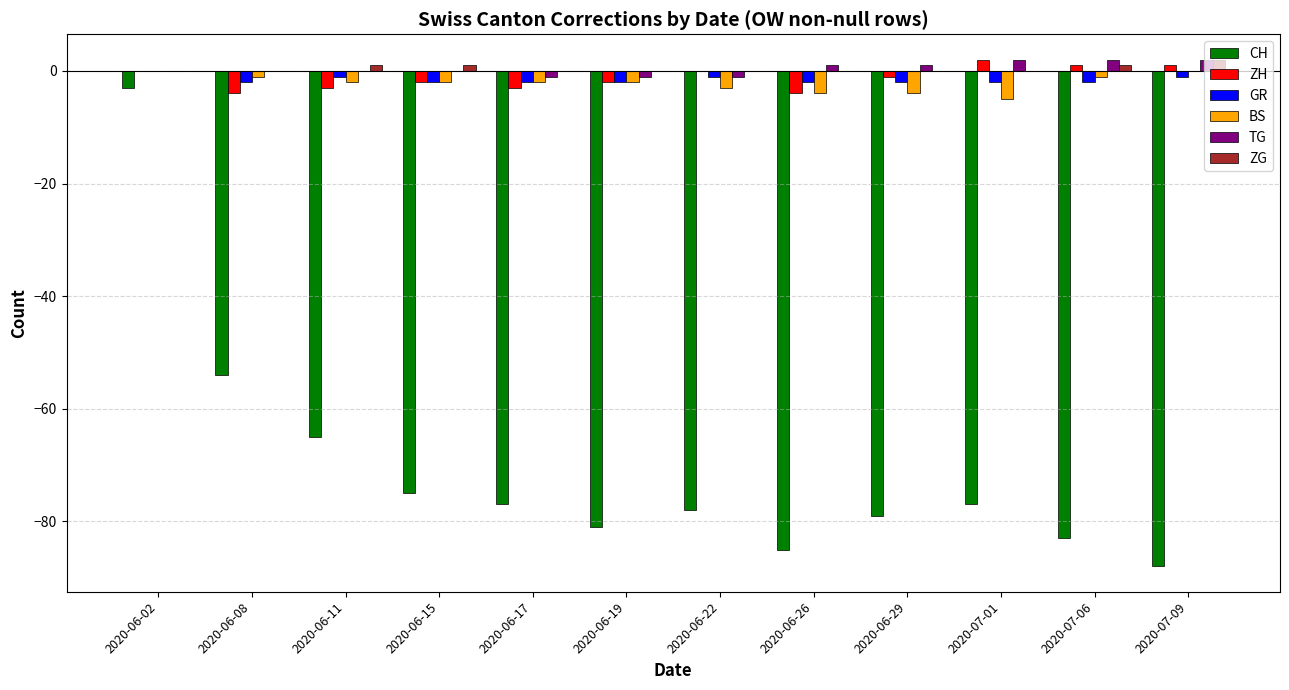

The TG series shows 0 at 2020-06-02. True or false?

True